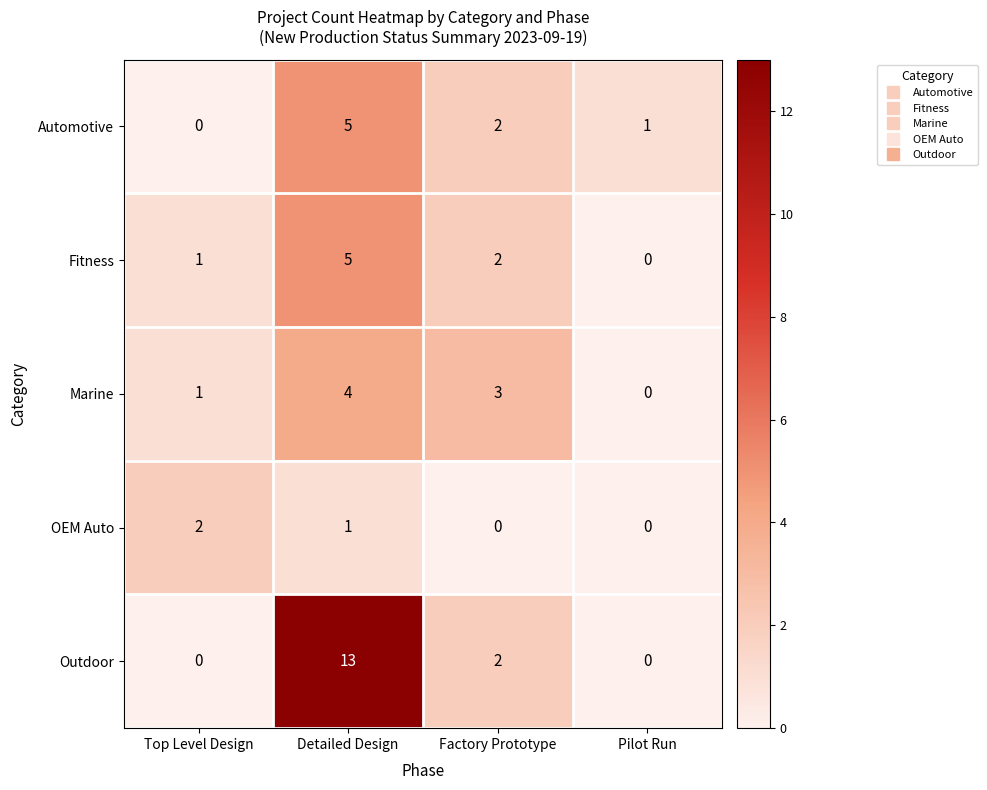

At which category is the sum across all series the highest?

Detailed Design